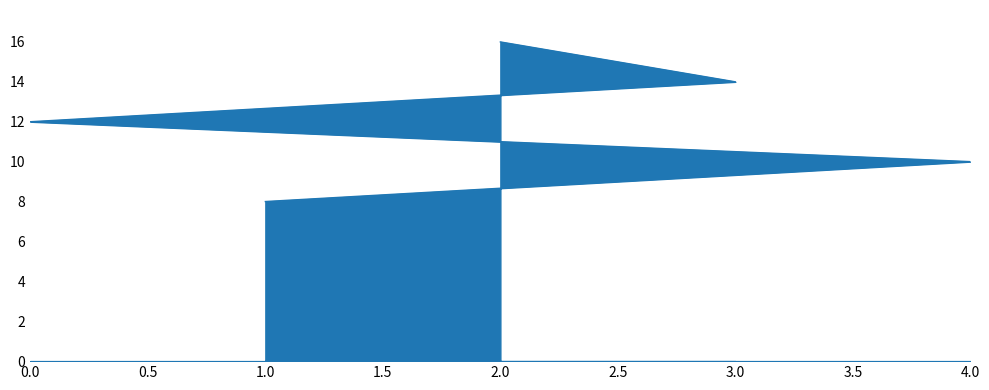

What is the label of the 5th point from the right?

2